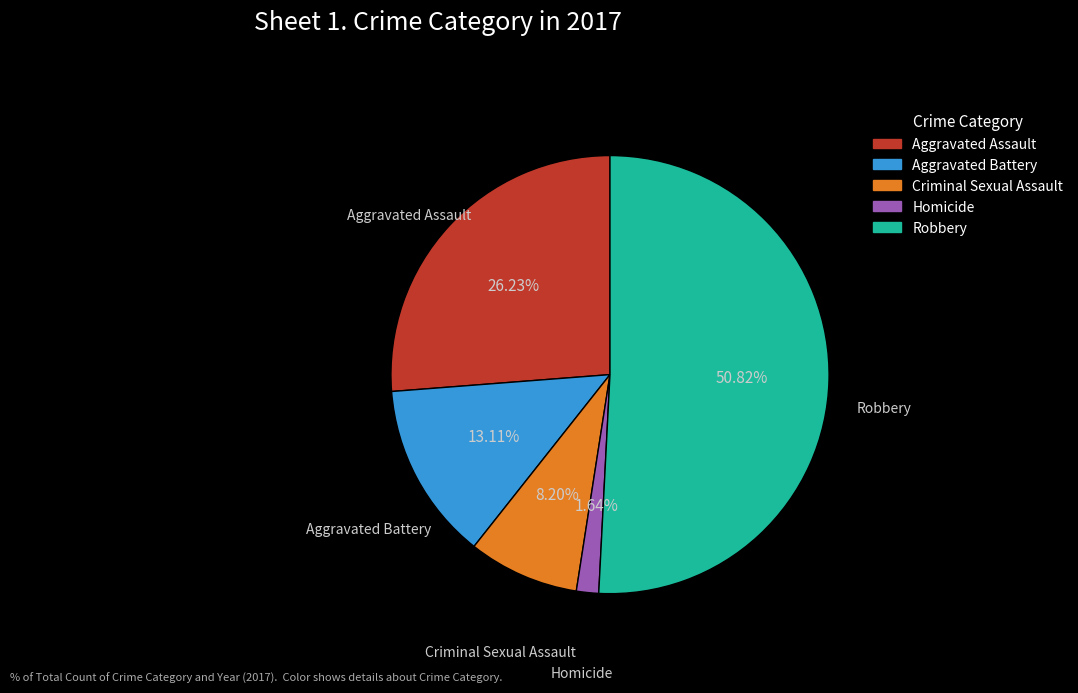

What percentage is the Robbery slice, to the nearest percent?

51%